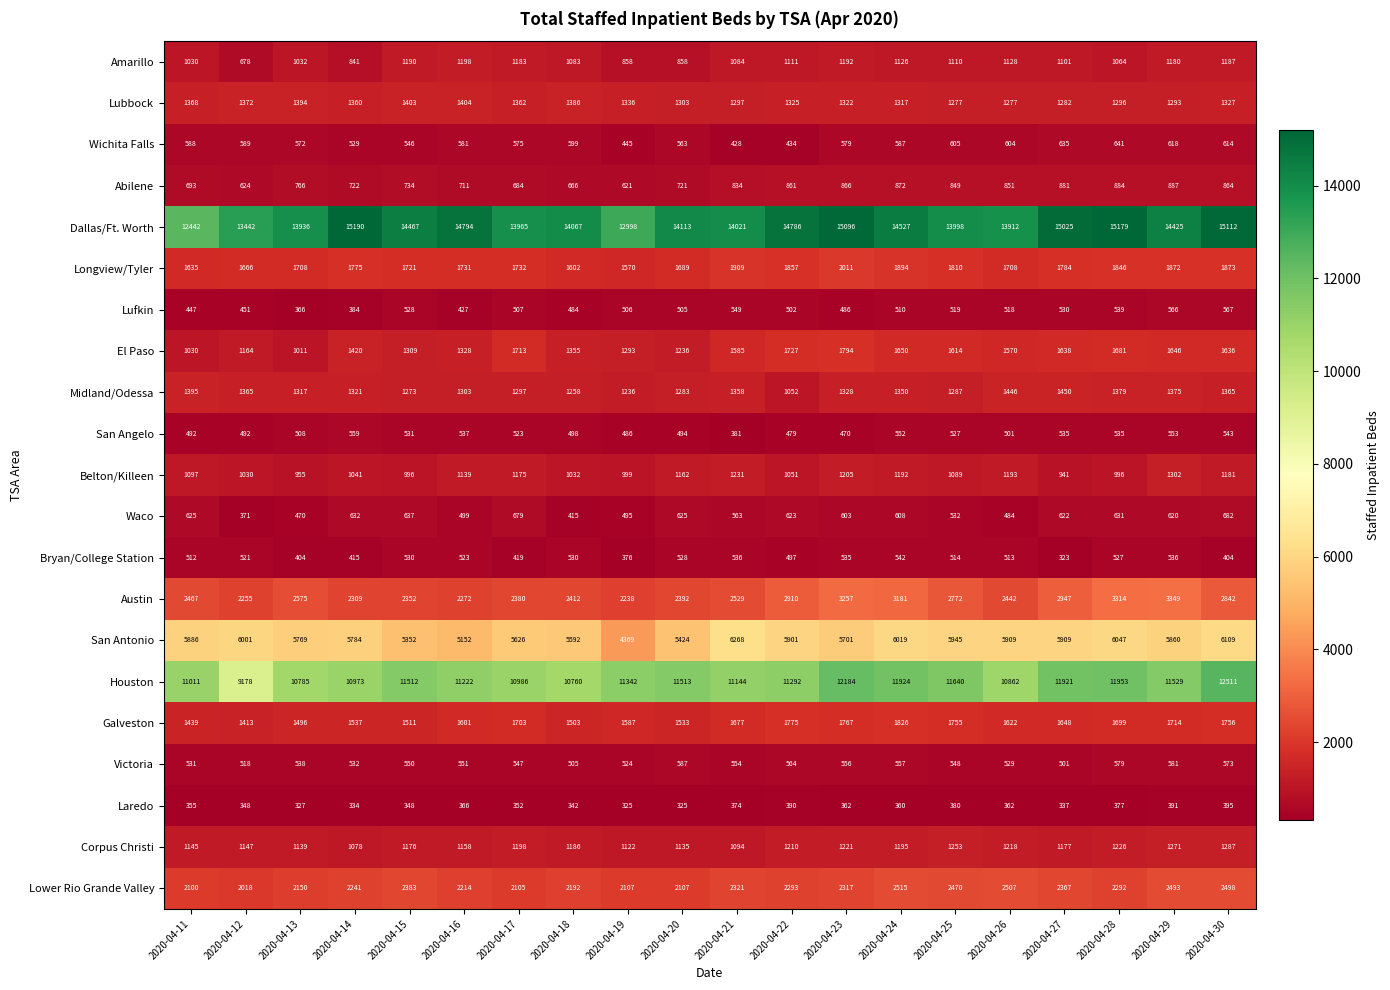

Count the number of data series in this chart.

21